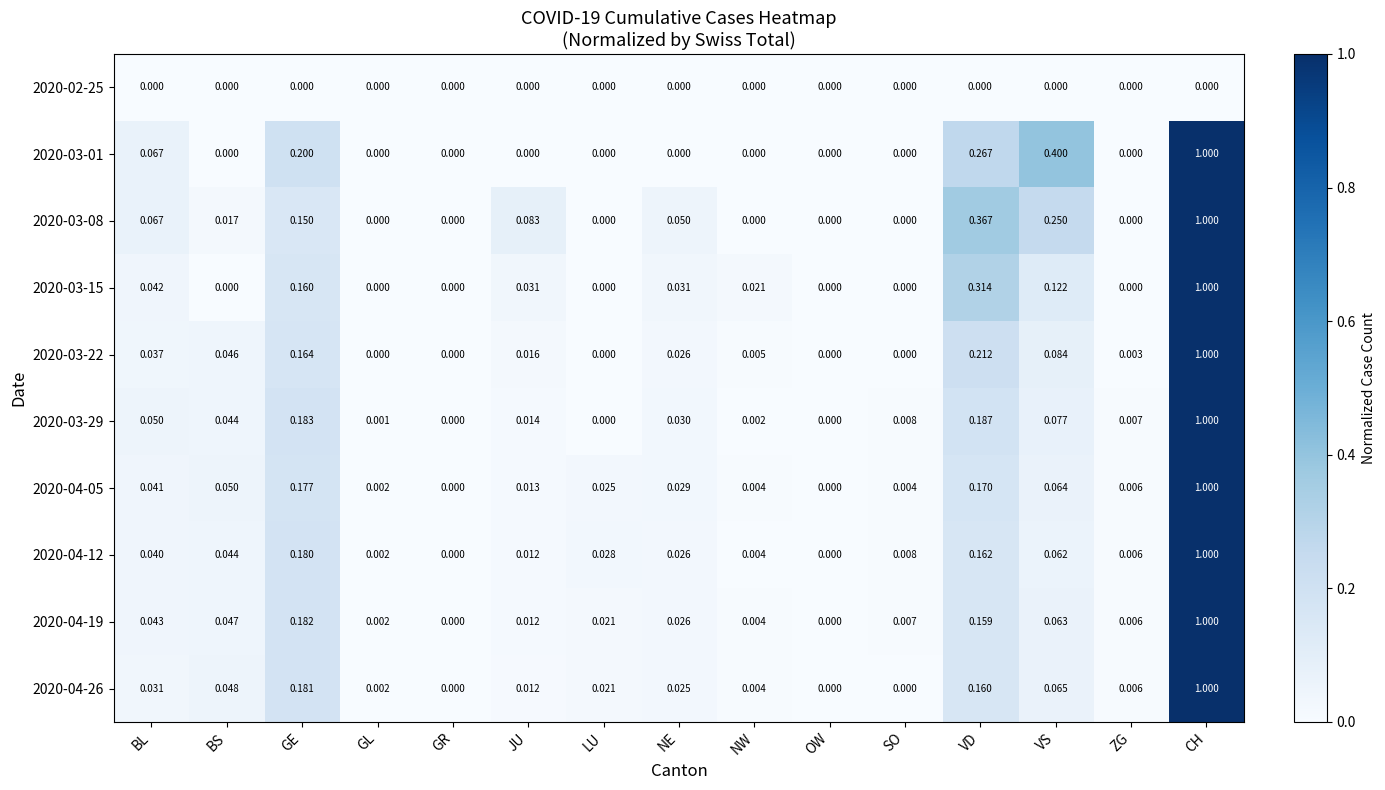

How many distinct data groups are displayed?

10